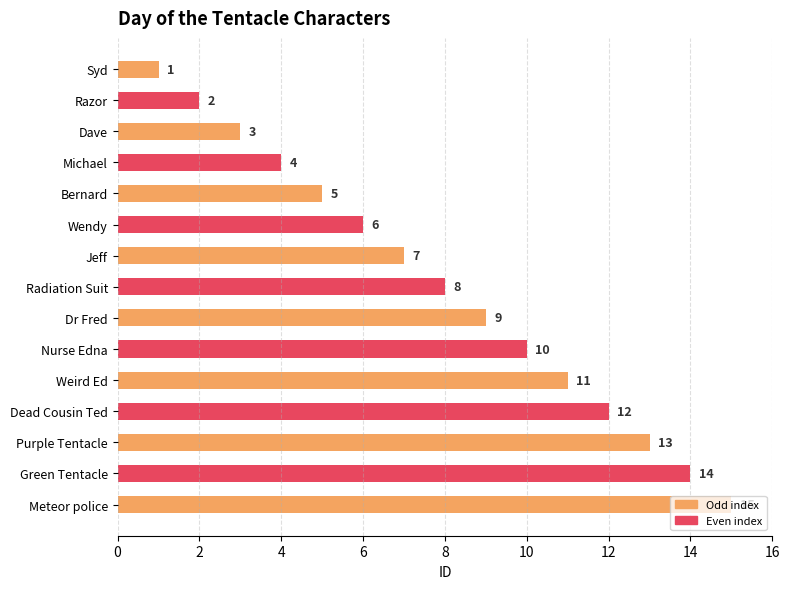

List the labels in order of value, largest first.

Meteor police, Green Tentacle, Purple Tentacle, Dead Cousin Ted, Weird Ed, Nurse Edna, Dr Fred, Radiation Suit, Jeff, Wendy, Bernard, Michael, Dave, Razor, Syd